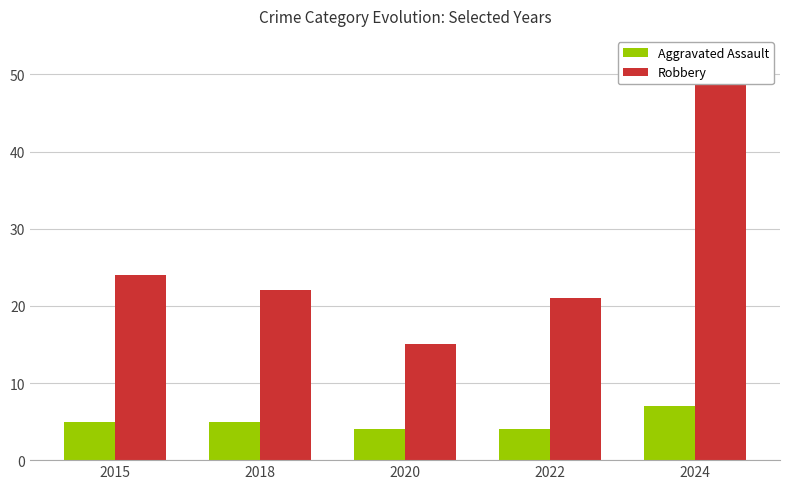

At which label does Robbery first exceed 22?

2015